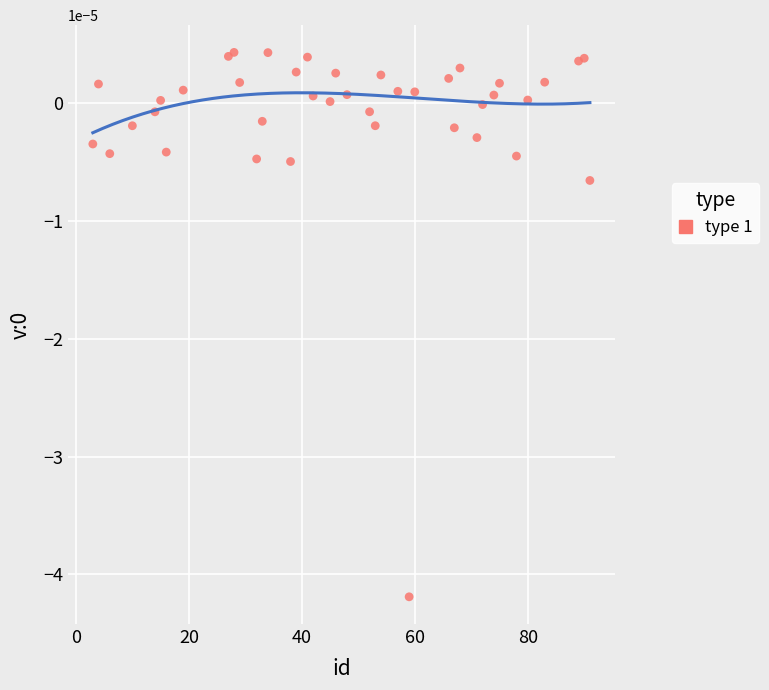

What is the range of X values (max minus min)?

88.0